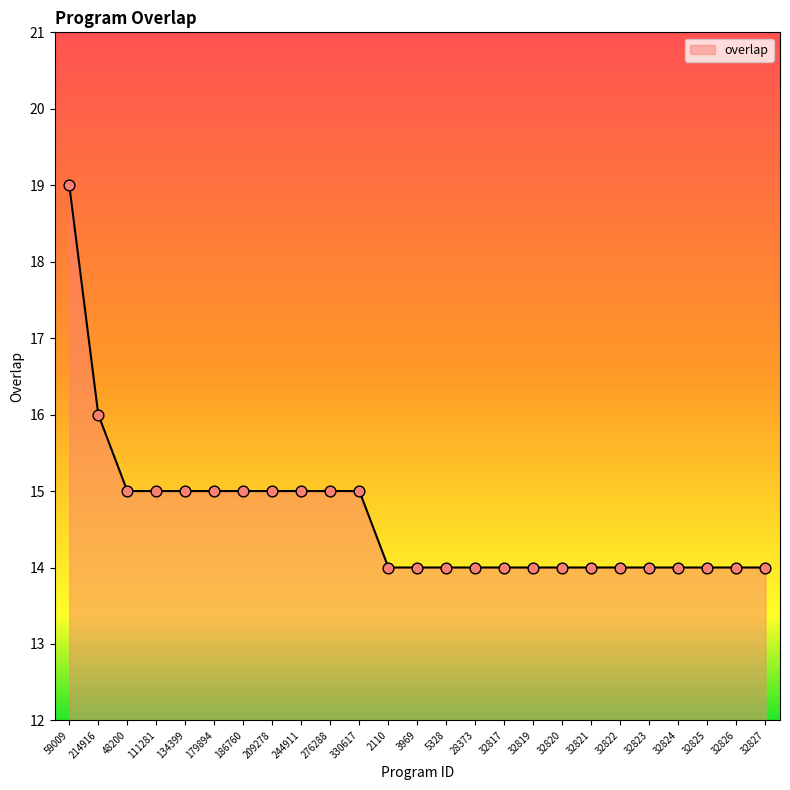

Which has a higher value, 2110 or 111281?

111281